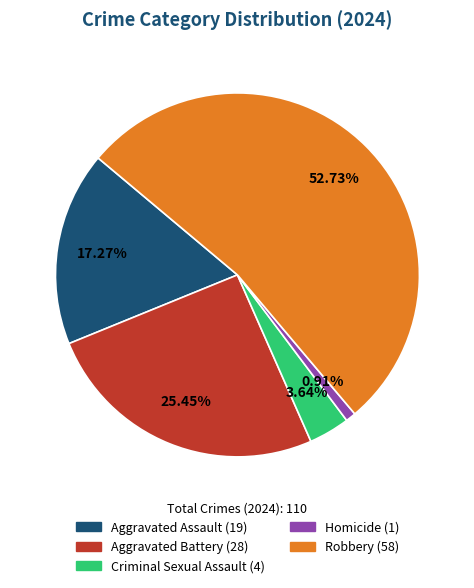

Is it true that Aggravated Battery is 25% of the pie?

True